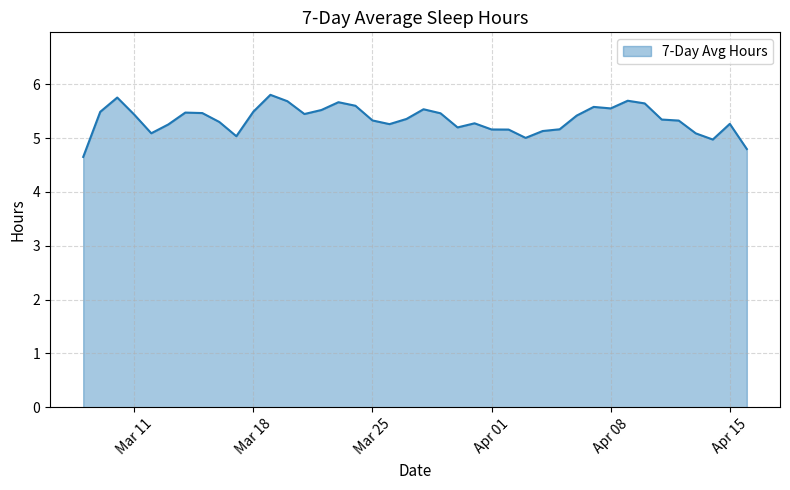

What is the difference between the maximum and minimum values?

1.2